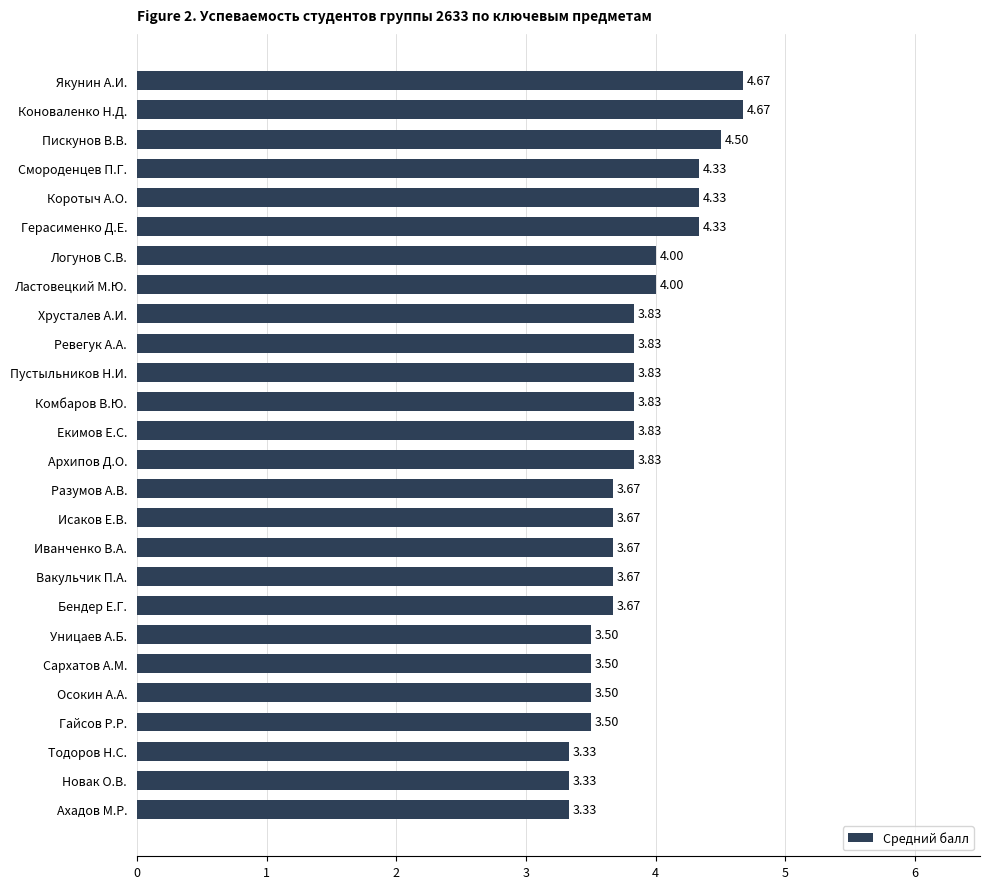

Approximately how many times larger is the value at Ревегук А.А. compared to Екимов Е.С.?

1.0